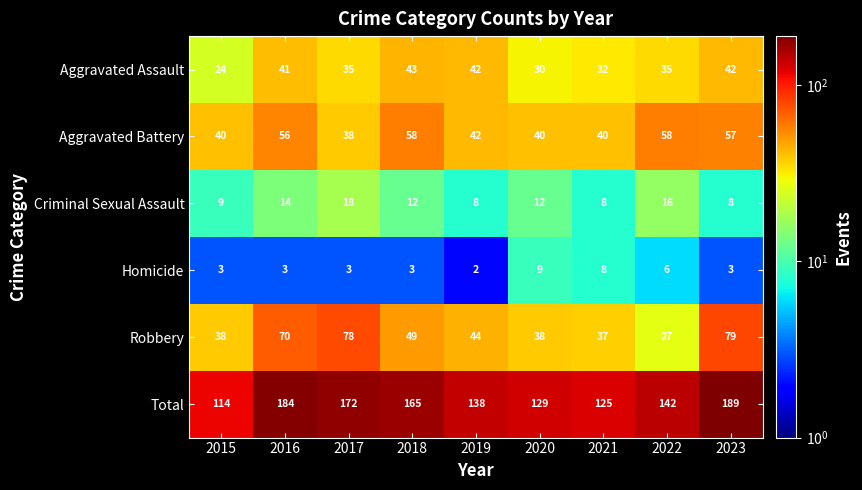

What is the sum of the Robbery values at 2022 and 2018?

76